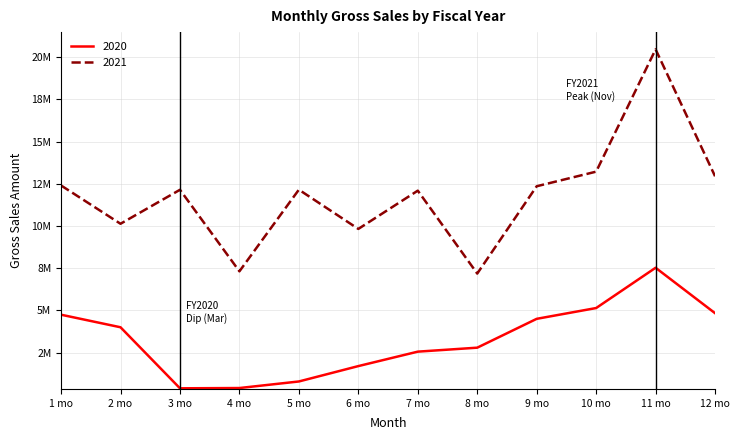

In 2020, how many points are lower than both neighbors (excluding endpoints)?

1